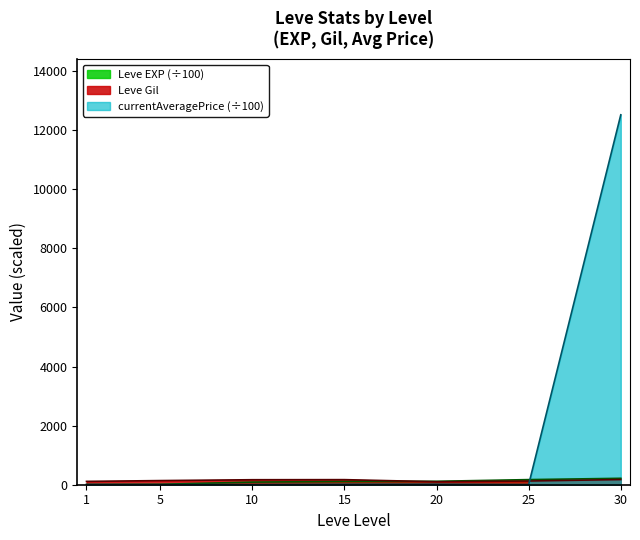

In Leve Gil, how many points are lower than both neighbors (excluding endpoints)?

1